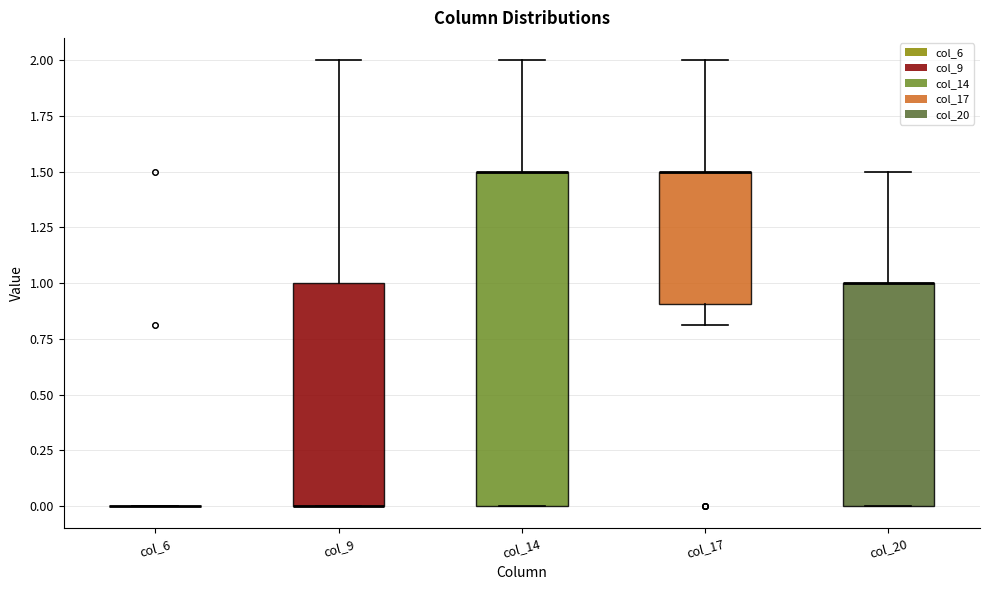

Reading left to right, transcribe this box plot: for each box, give where its median line is, the range the box spans, and where its two whiskers end, as read against the y-axis. The values are not printed on the chart, so give them approximately, as read against the axis.

col_6: box collapsed to a line at 0.0, whiskers 0.0 to 0.0
col_9: median 0.0 (drawn on the box's lower edge), box 0.0 to 1.0, whiskers 0.0 to 2.0
col_14: median 1.5 (drawn on the box's upper edge), box 0.0 to 1.5, whiskers 0.0 to 2.0
col_17: median 1.5 (drawn on the box's upper edge), box 0.9 to 1.5, whiskers 0.8 to 2.0
col_20: median 1.0 (drawn on the box's upper edge), box 0.0 to 1.0, whiskers 0.0 to 1.5